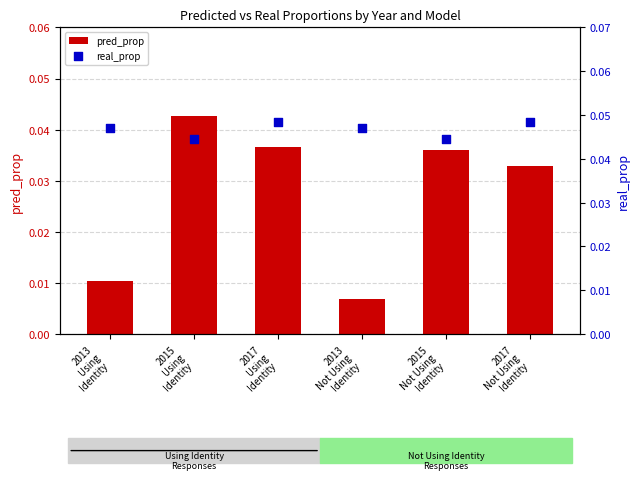

Is the value of pred_prop at 2013
Not Using
Identity greater than the value of real_prop at 2015
Not Using
Identity?

No